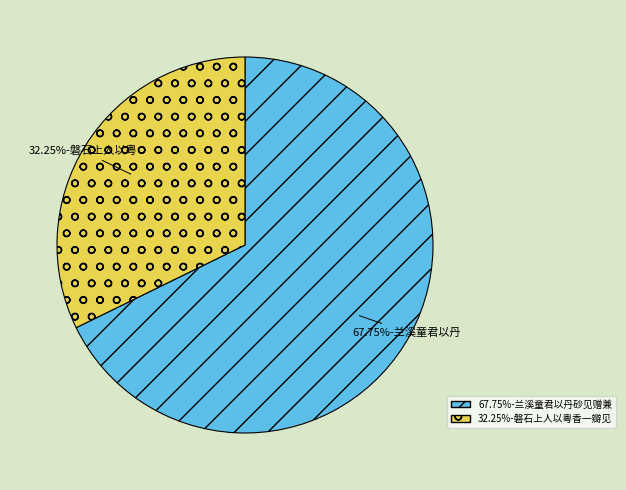

Does any single category account for the majority?

Yes